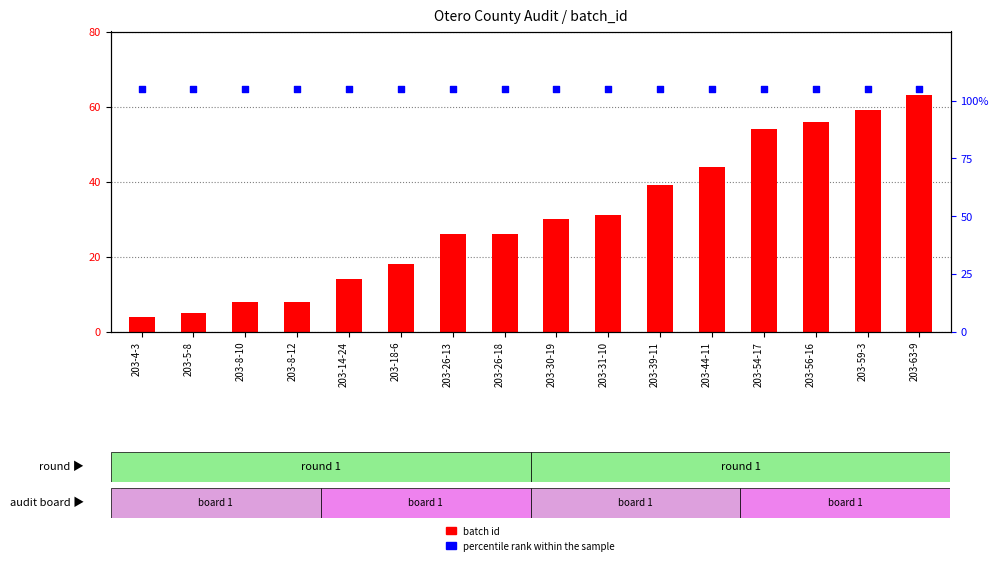

Which series has the largest Y range (max minus min)?

batch id